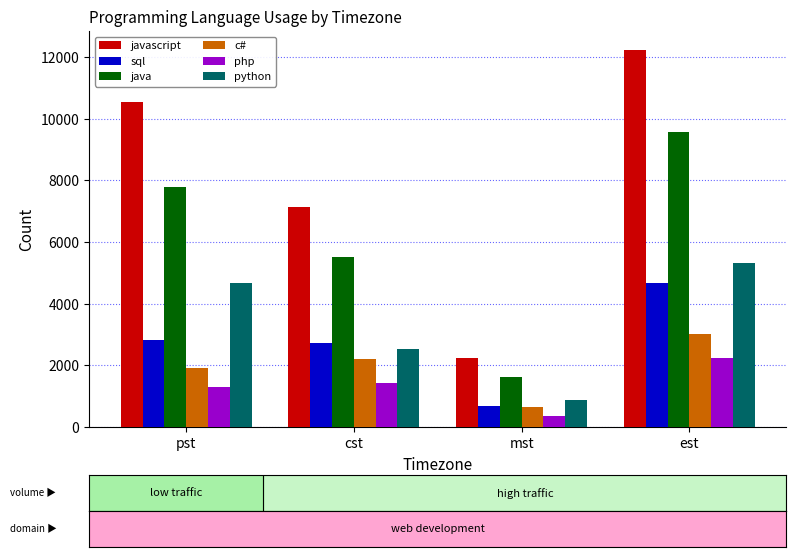

Which series has the widest spread of values?

javascript